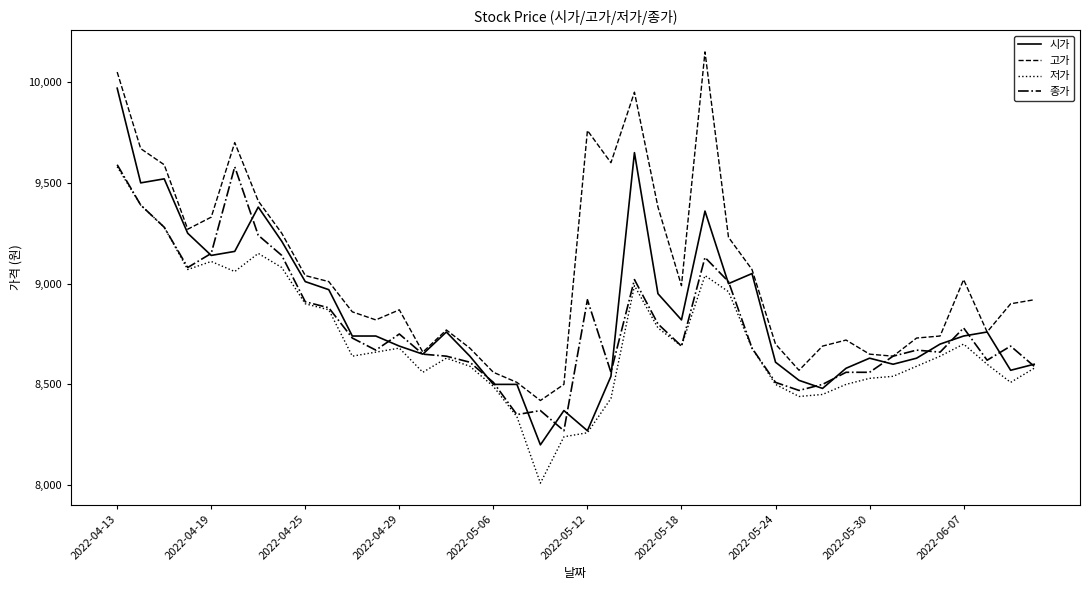

What is the greatest value displayed?

10150